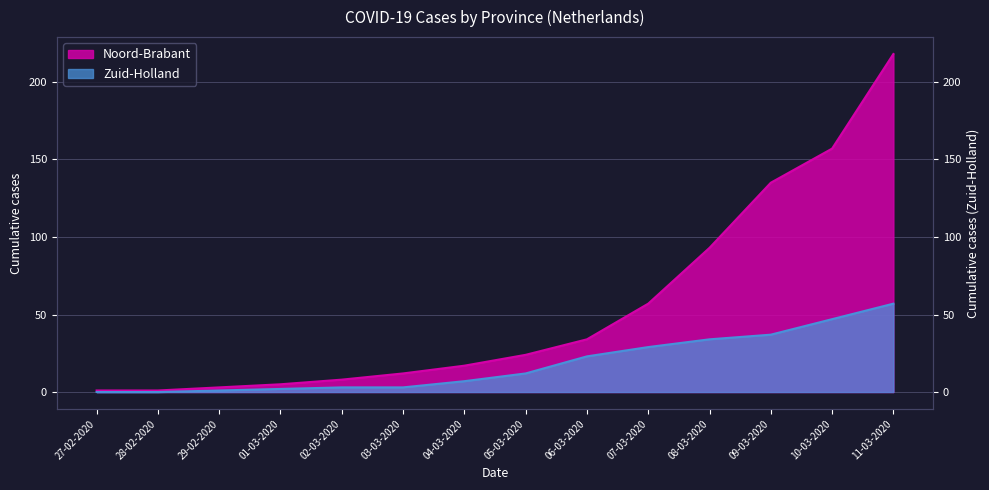

Which has a higher value, 10-03-2020 or 11-03-2020?

11-03-2020